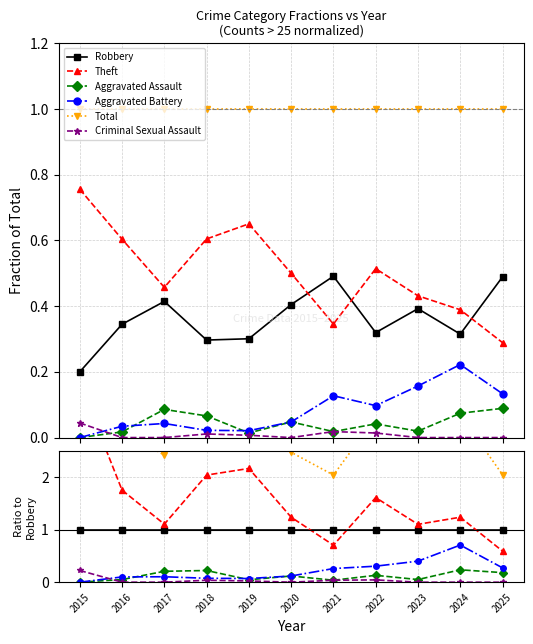

Rank the series at 2022 from highest to lowest value.

Total, Theft, Robbery, Aggravated Battery, Aggravated Assault, Criminal Sexual Assault